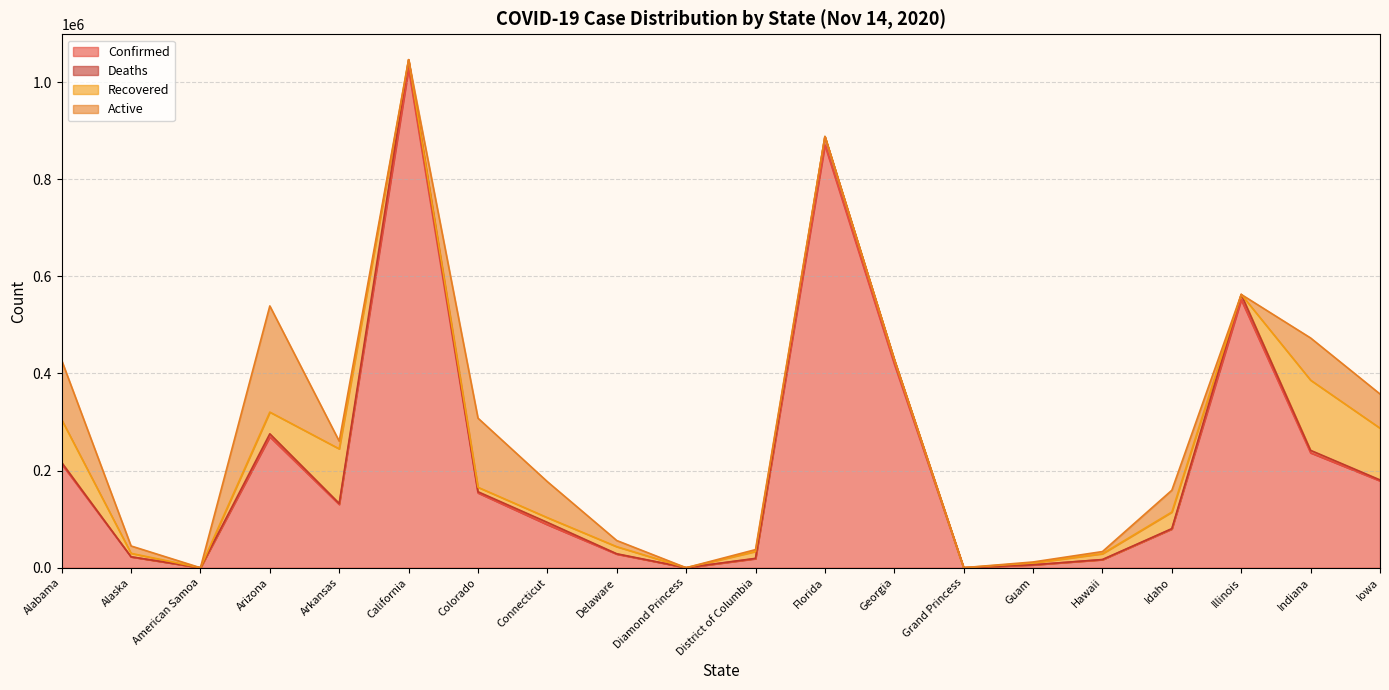

How many categories are shown in the chart?

20